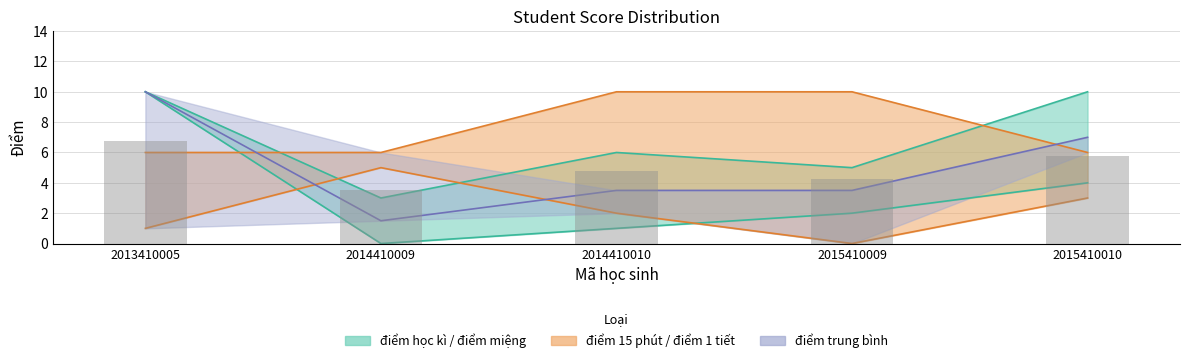

What is the spread (max minus min) of values at 2014410010?

9